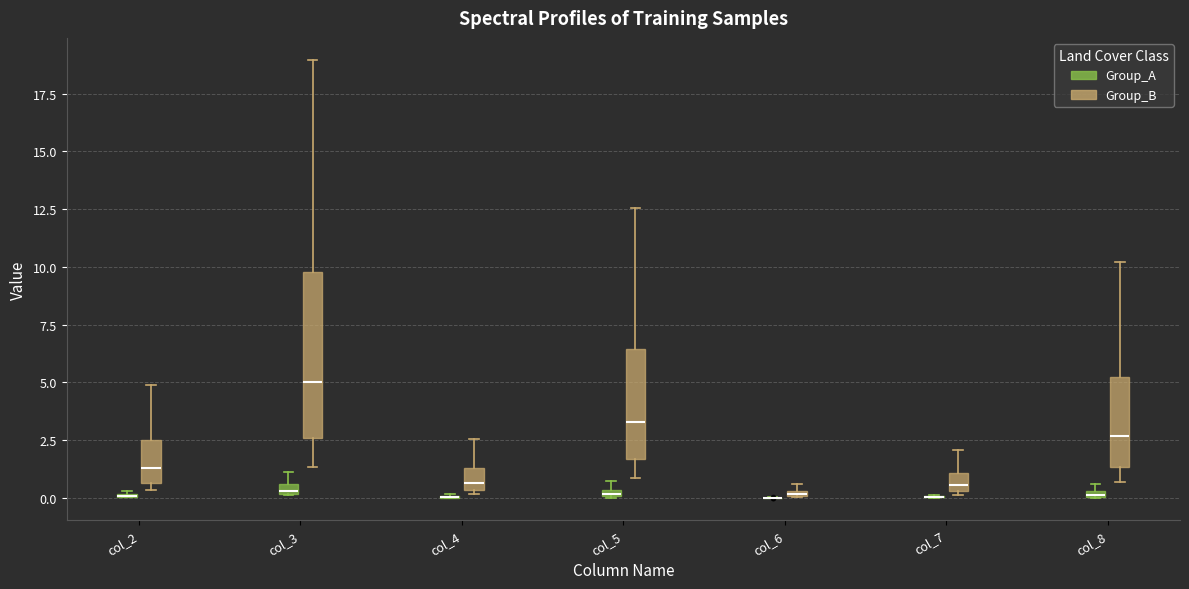

Where is the lower edge of the box for col_8 (Group_A) on the y-axis? The values are not printed on the chart, so give them approximately, as read against the axis.

0.0